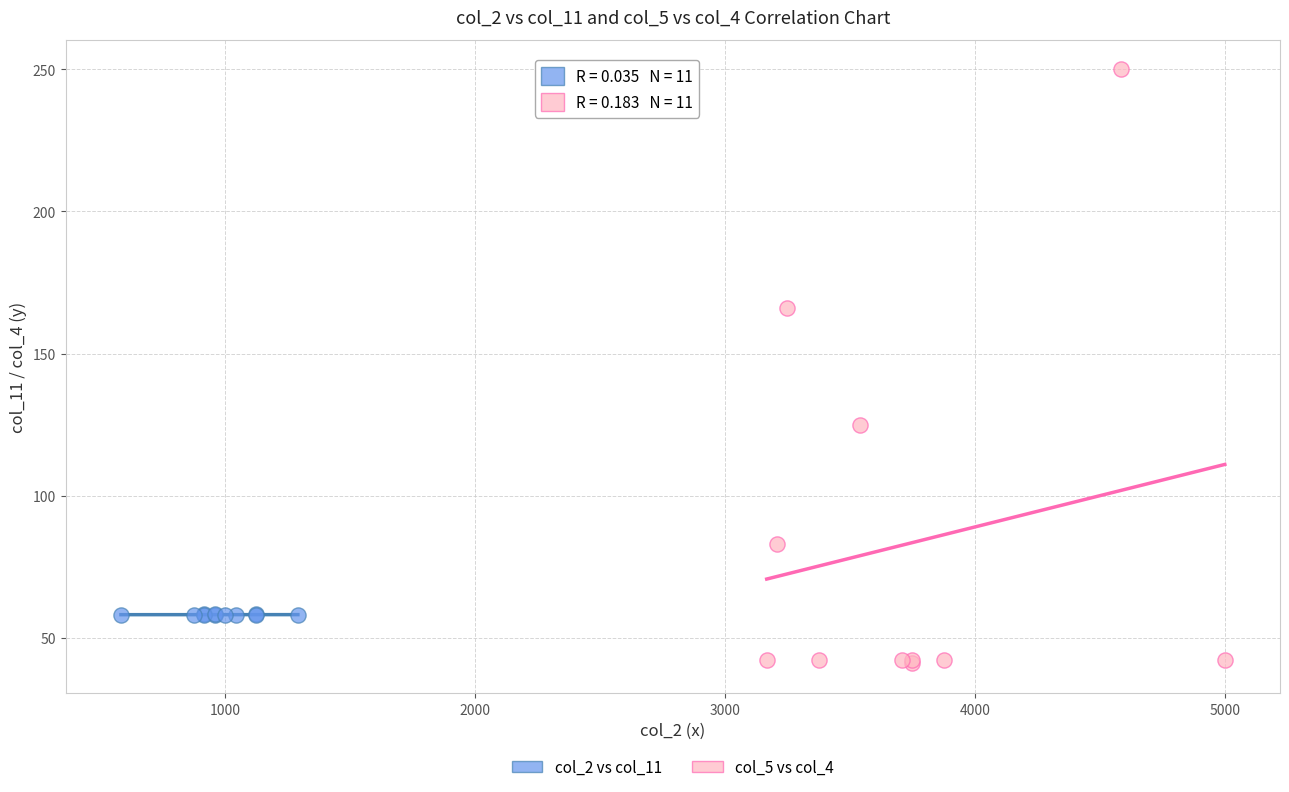

Which series contains the lowest Y value?

col_5 vs col_4